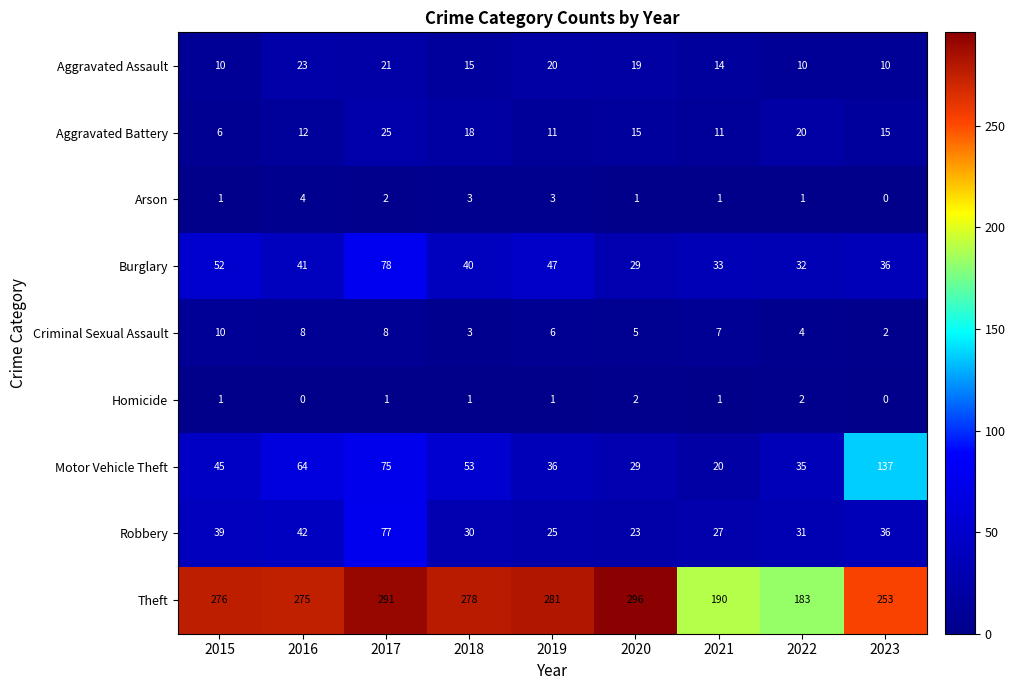

What is the maximum value shown in the chart?

296